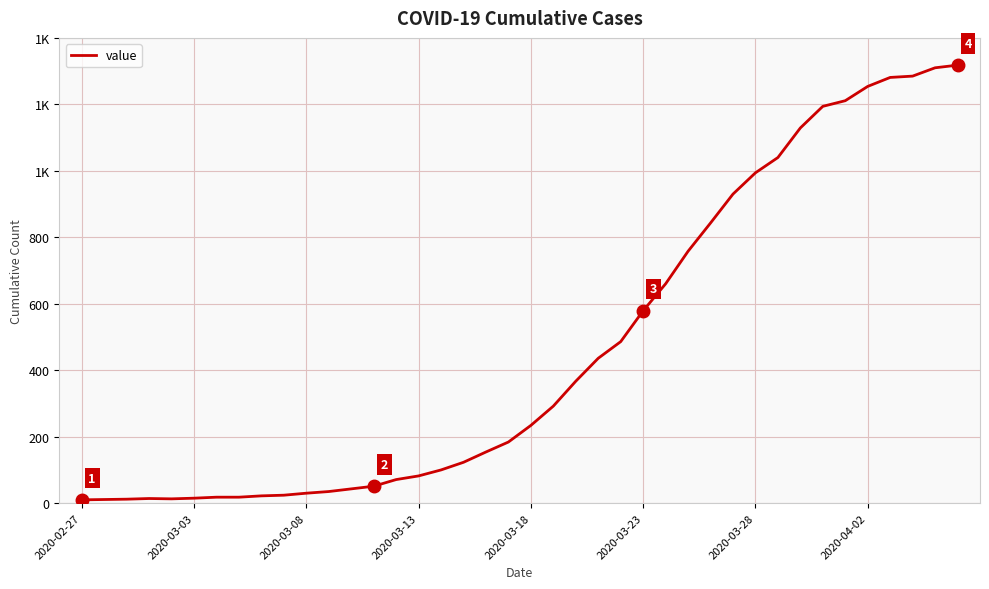

True or false: the data has more than 1 interior local peaks.

False